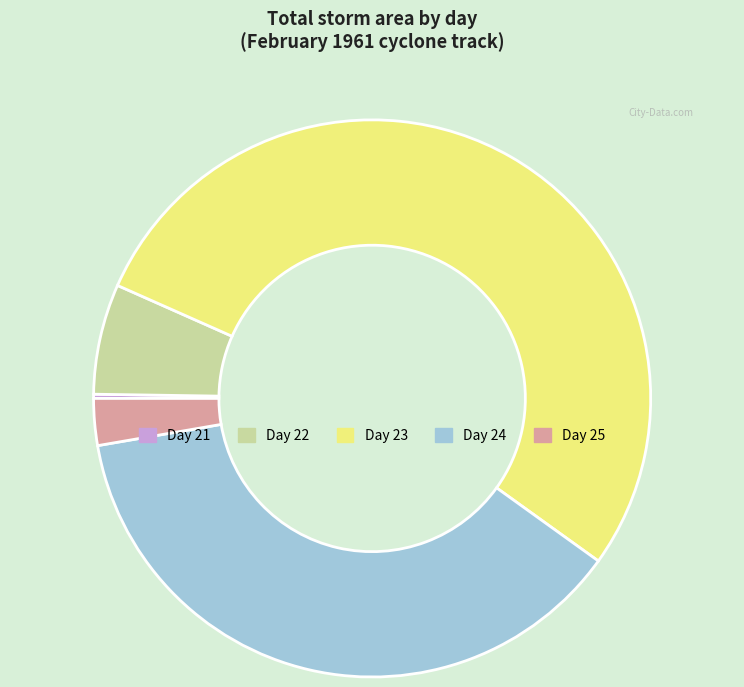

Is the sum of Day 22 and Day 24 greater than half?

No